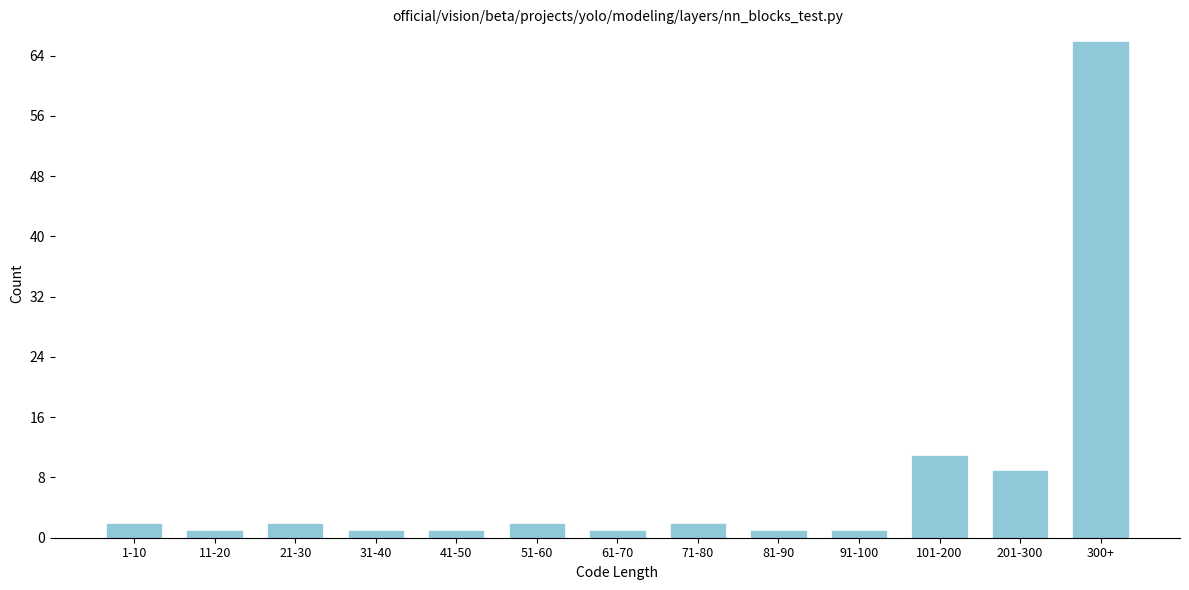

Reading left to right, list all the values displayed in this chart.

1-10=2	11-20=1	21-30=2	31-40=1	41-50=1	51-60=2	61-70=1	71-80=2	81-90=1	91-100=1	101-200=11	201-300=9	300+=66